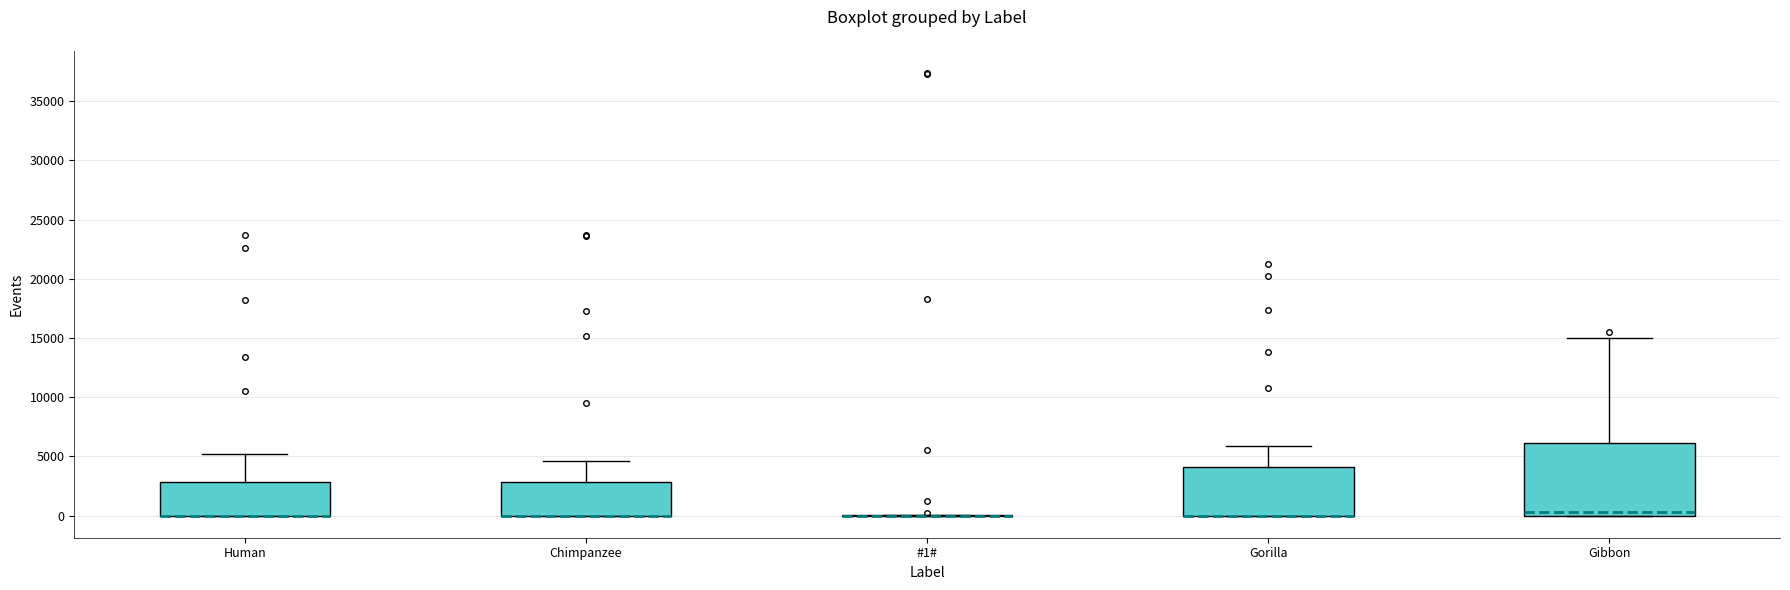

Reading left to right, transcribe this box plot: for each box, give where its median line is, the range the box spans, and where its two whiskers end, as read against the y-axis. The values are not printed on the chart, so give them approximately, as read against the axis.

Human: median 0 (drawn on the box's lower edge), box 0 to 3000, whiskers 0 to 5000
Chimpanzee: median 0 (drawn on the box's lower edge), box 0 to 3000, whiskers 0 to 4500
#1#: box collapsed to a line at 0, whiskers 0 to 0
Gorilla: median 0 (drawn on the box's lower edge), box 0 to 4000, whiskers 0 to 6000
Gibbon: median 500, box 0 to 6000, whiskers 0 to 15000